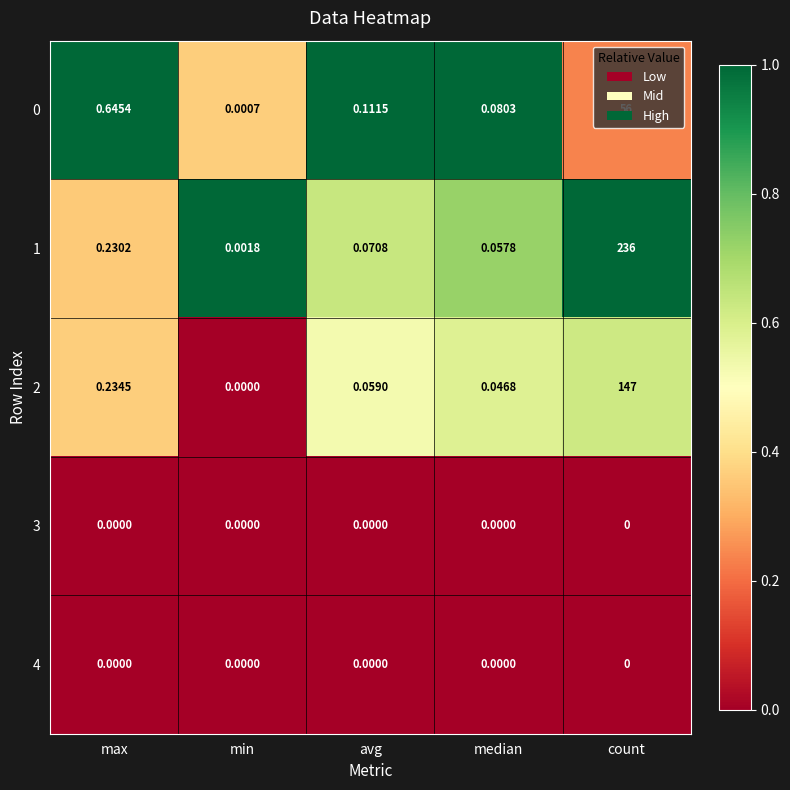

List the labels in order of 1 value, smallest first.

min, median, avg, max, count